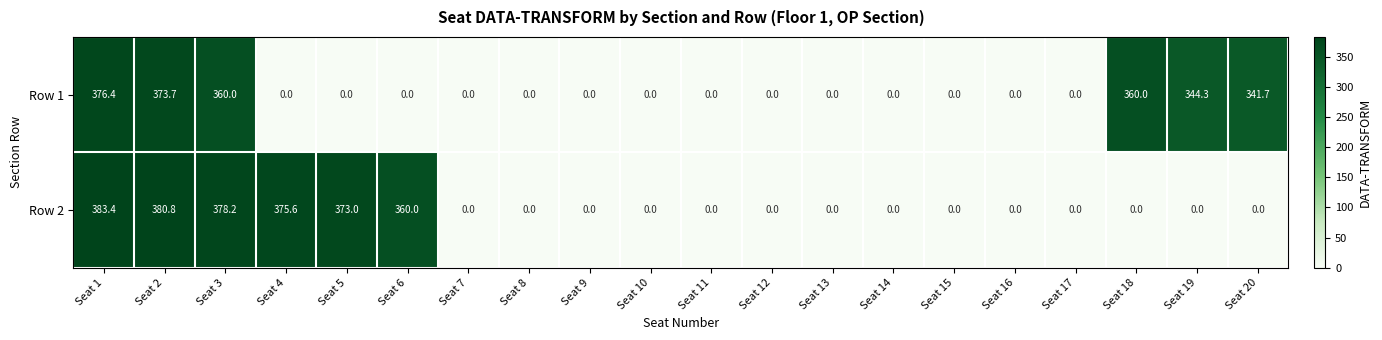

List the series in order of their overall mean, highest first.

Row 2, Row 1